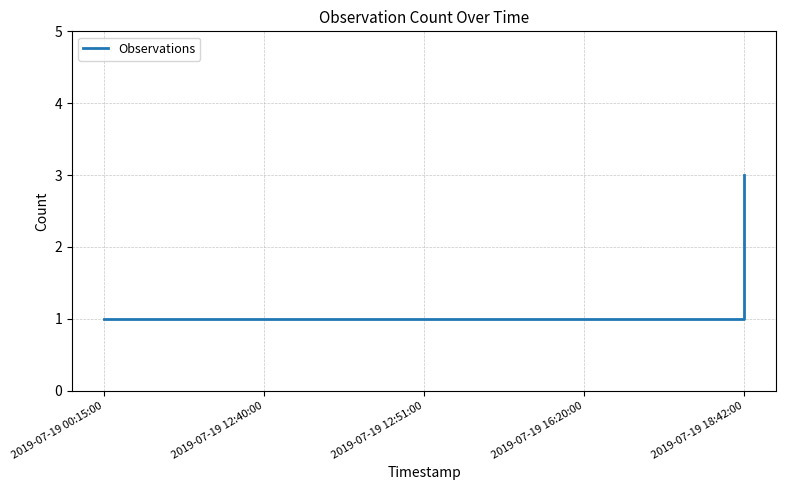

True or false: there are more than 2 points higher than both neighbors.

False